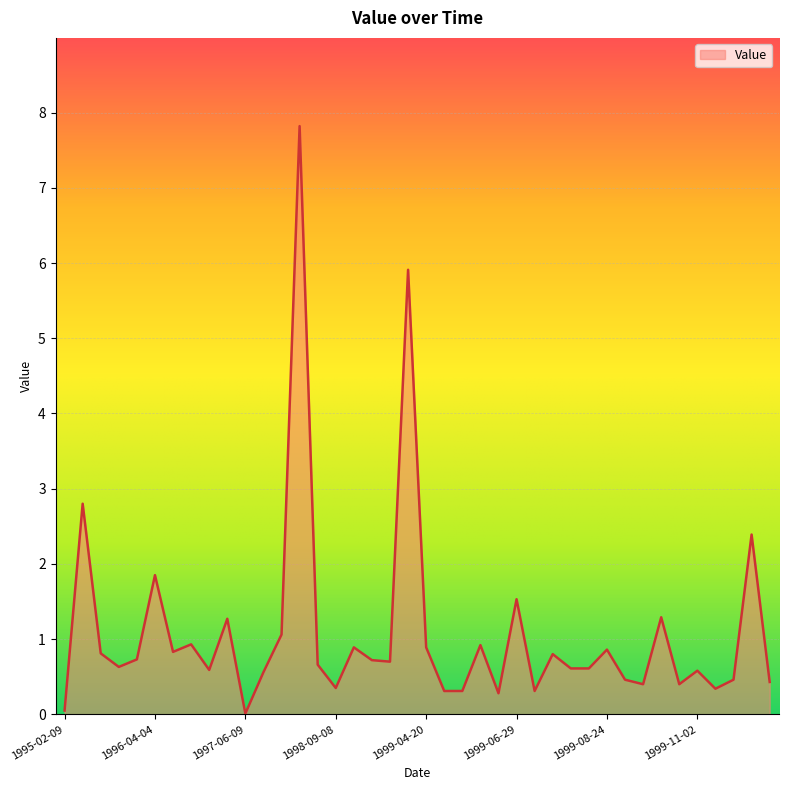

What is the maximum value shown in the chart?

7.8